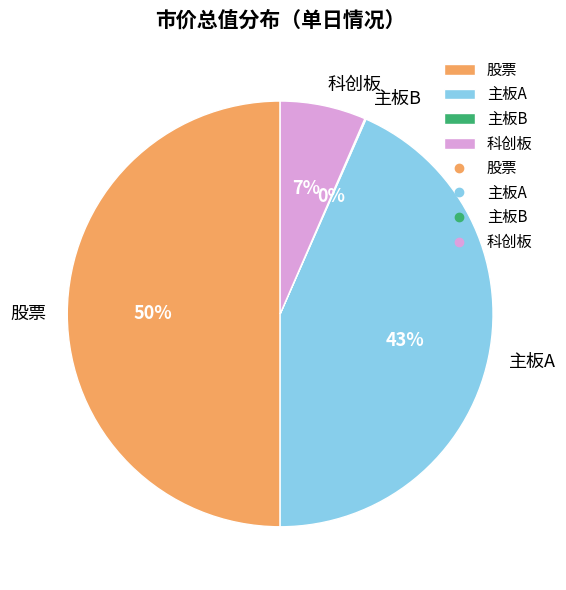

Does 主板A represent more than half of the total?

No